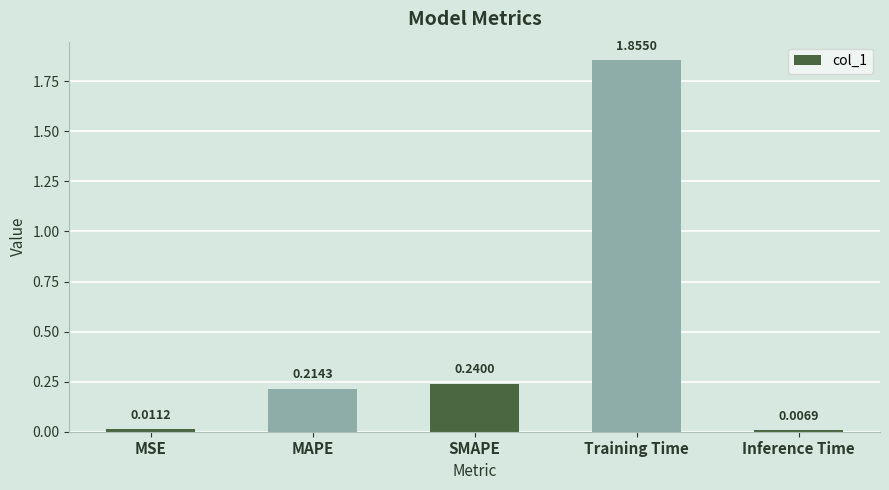

How many categories are shown in the chart?

5